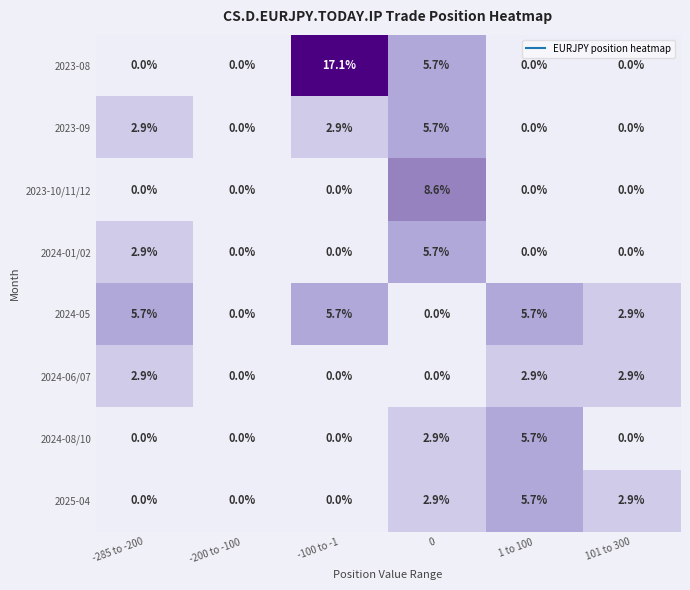

Which series has the largest range (max minus min)?

2023-08